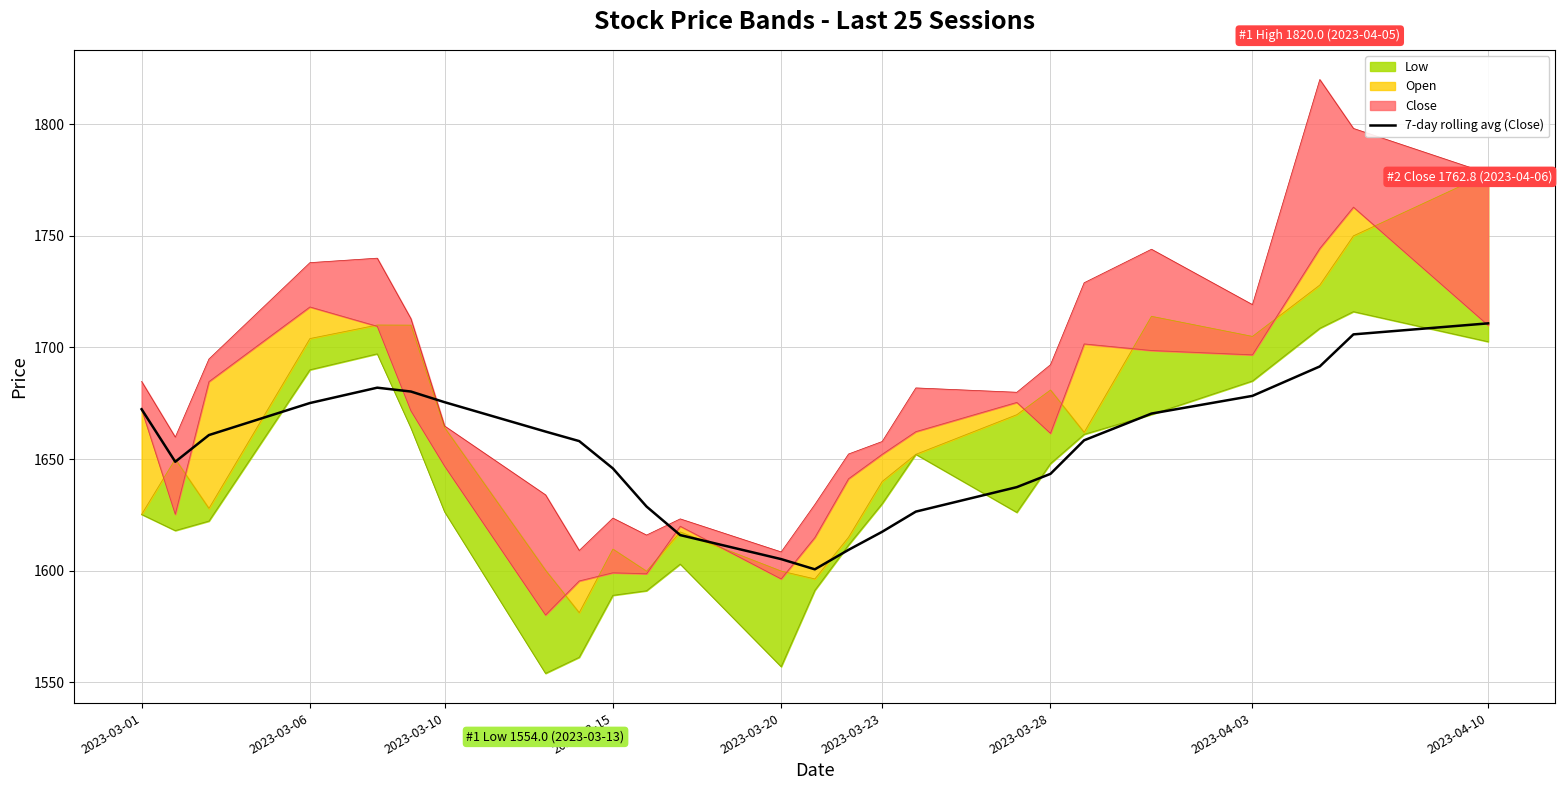

The value of 7-day rolling avg (Close) at 2023-03-28 is 1643.4. True or false?

True